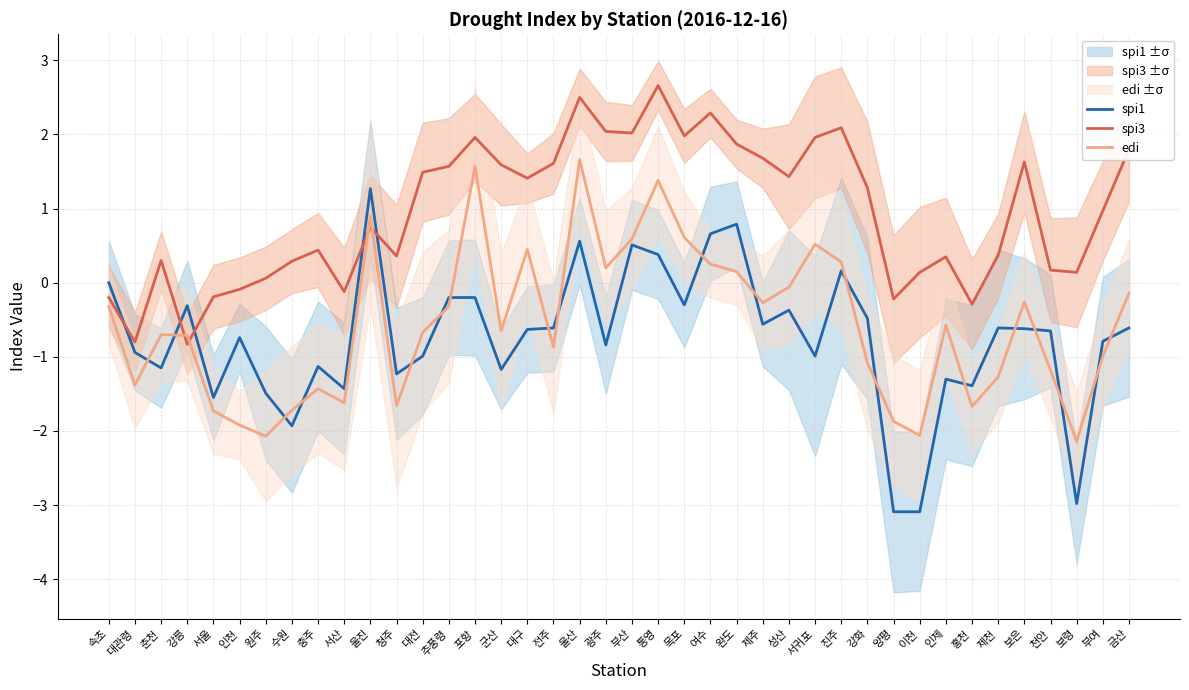

Where do spi1 and spi3 first cross each other?

속초 and 대관령